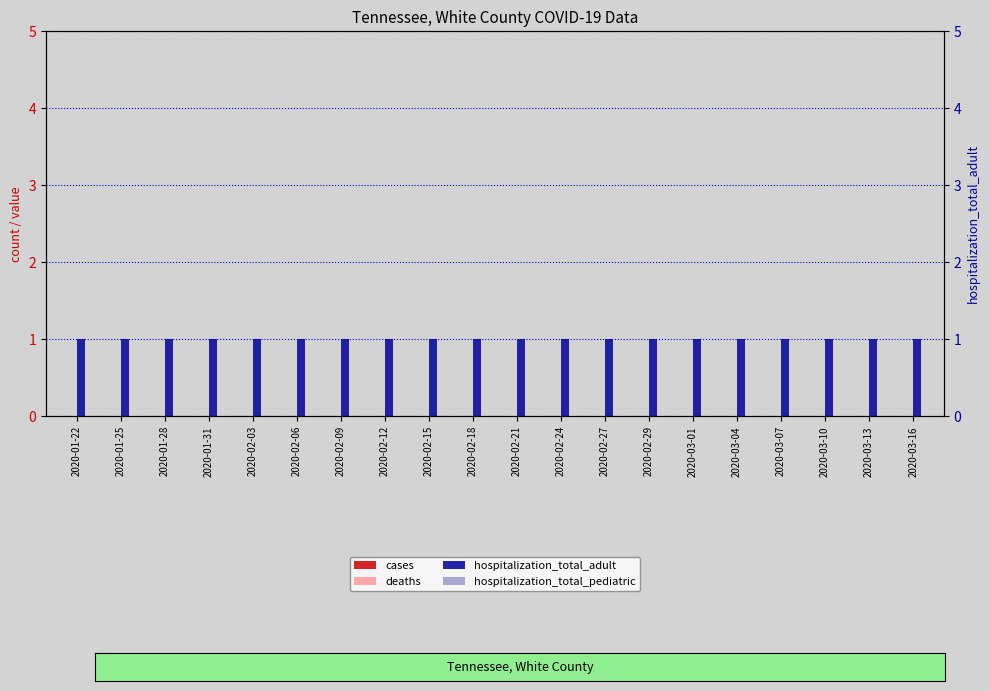

Which series contains the highest Y value?

hospitalization_total_adult